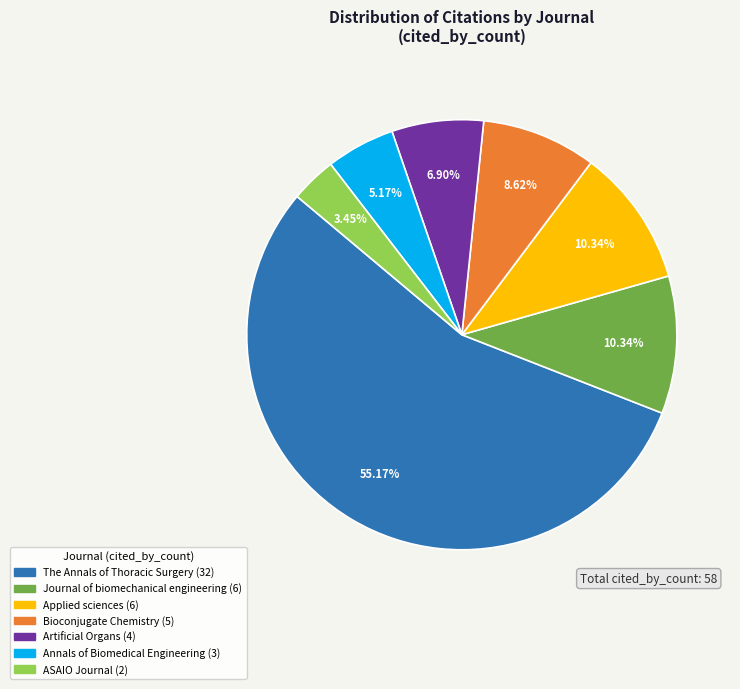

Is there a majority slice in this chart?

Yes